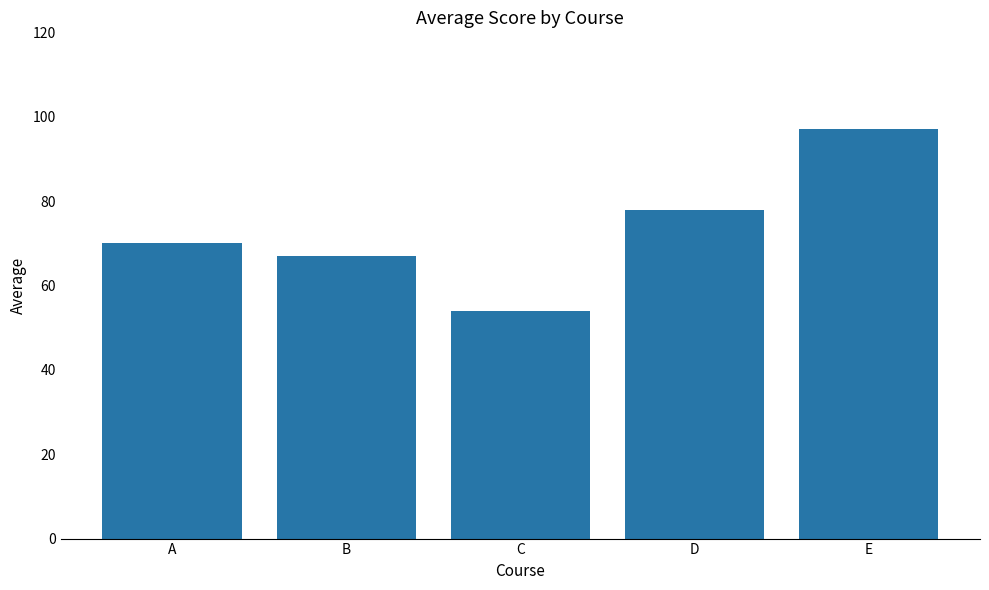

What is the sum of the values at B and D?

145